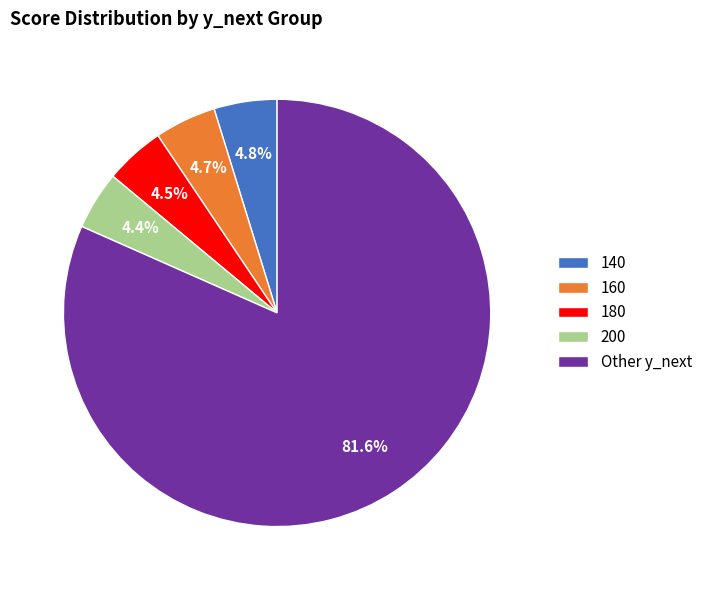

What percentage is NOT represented by 160?

95.3%